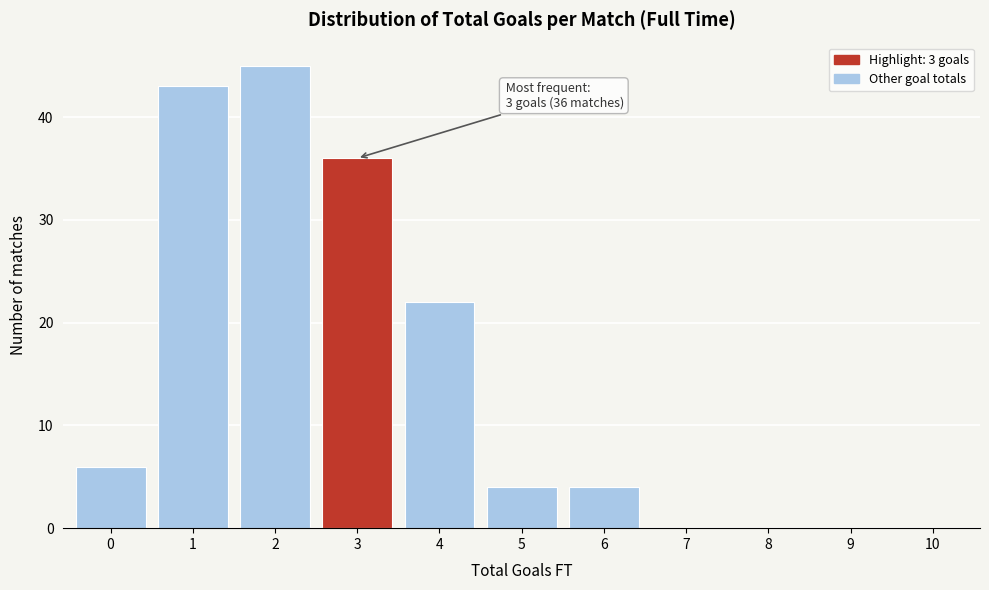

Reading left to right, extract all data points from this chart.

0=6	1=43	2=45	3=36	4=22	5=4	6=4	7=0	8=0	9=0	10=0